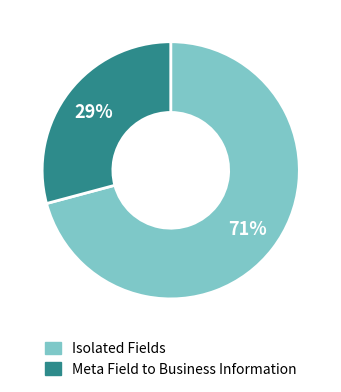

Is there any slice that represents more than half of the pie?

Yes